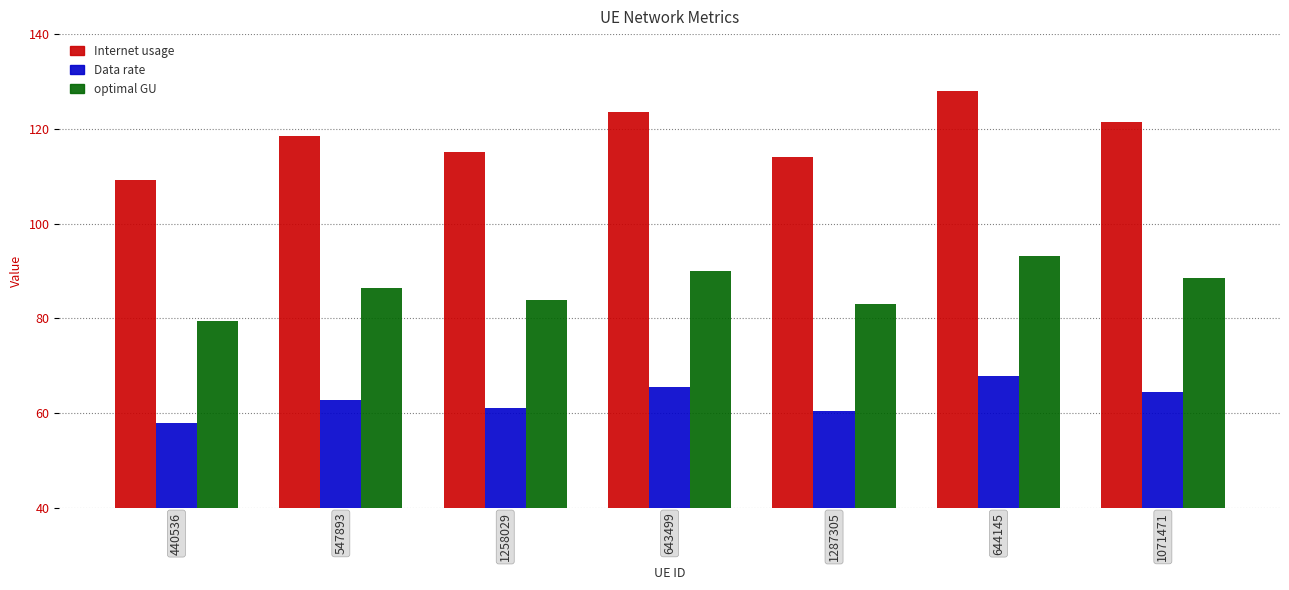

Reading right to left, extract all data points from this chart.

Internet usage: 121.5	128.0	114.0	123.6	115.1	118.6	109.1
Data rate: 64.4	67.8	60.4	65.5	61.0	62.8	57.8
optimal GU: 88.5	93.2	83.0	89.9	83.8	86.3	79.4